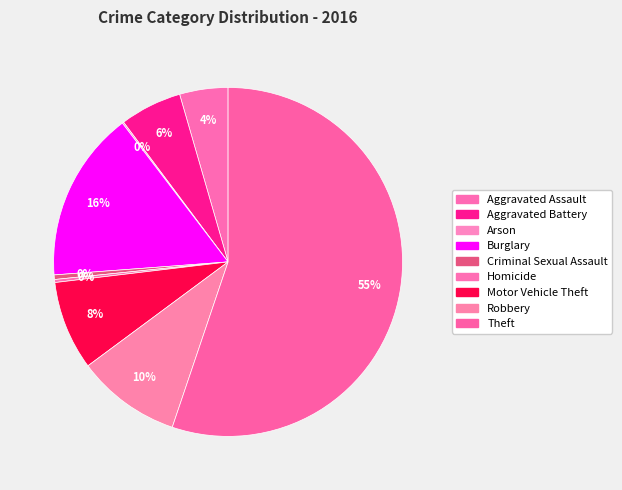

Combined, do Robbery and Arson account for over 50%?

No